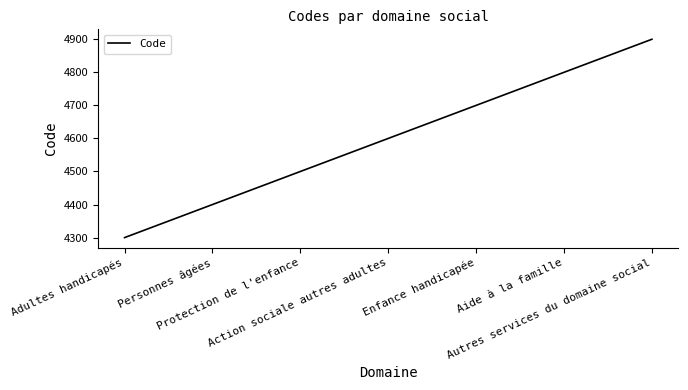

How many series are shown in this chart?

1